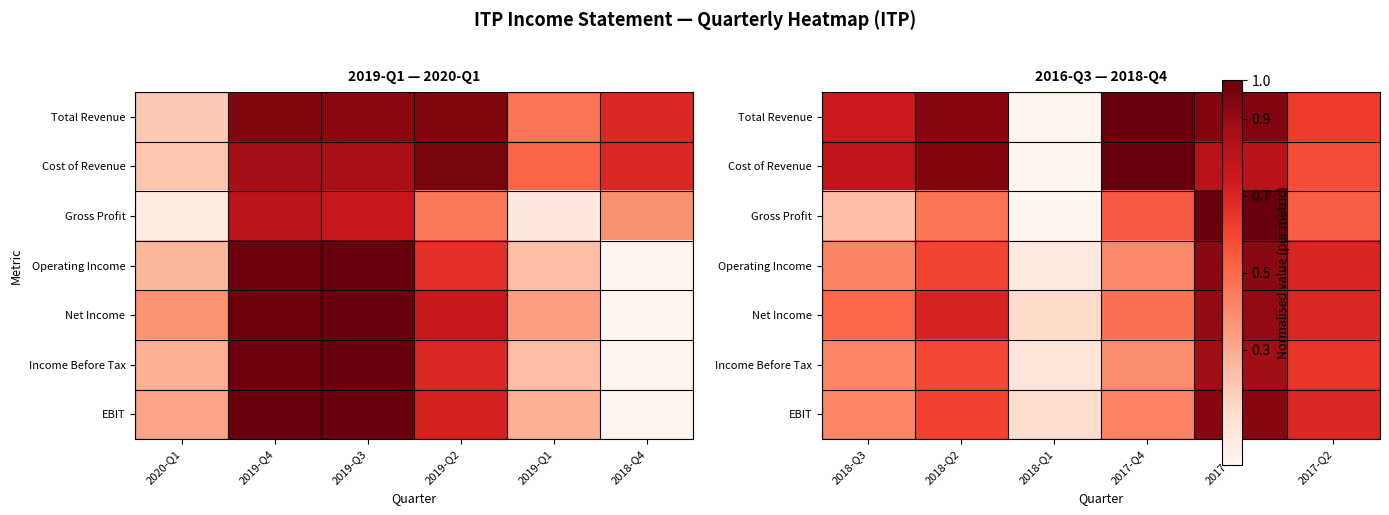

The Income Before Tax series shows 1.0 at 2018-Q2. True or false?

False